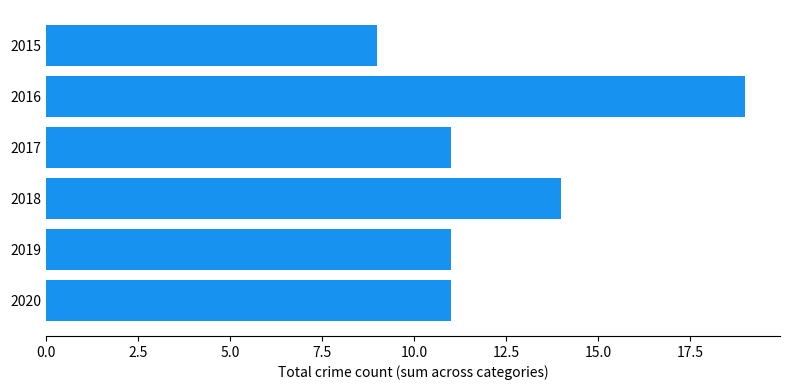

Is it true that the value at 2015 is 3?

False